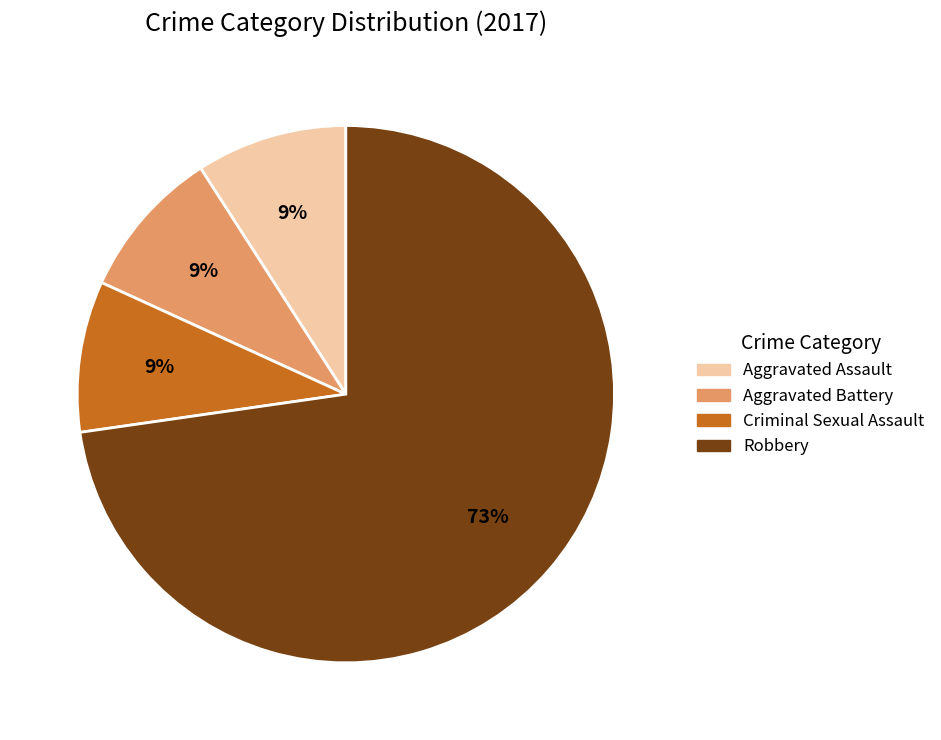

Does Robbery represent more than half of the total?

Yes